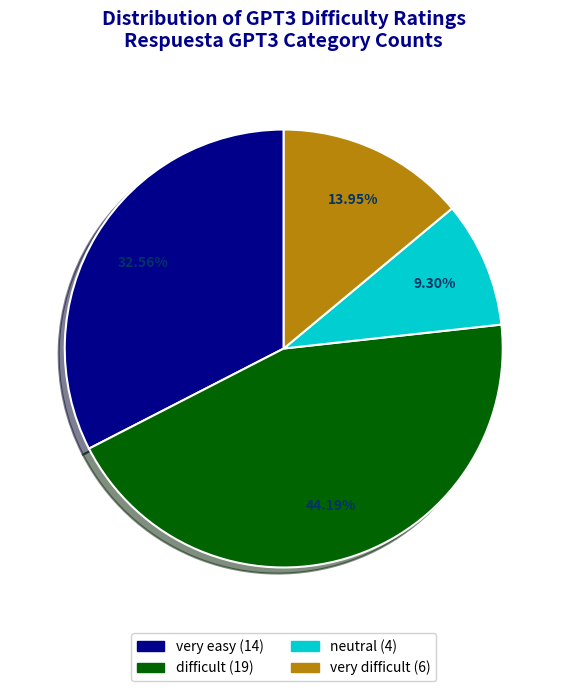

Is there a majority slice in this chart?

No